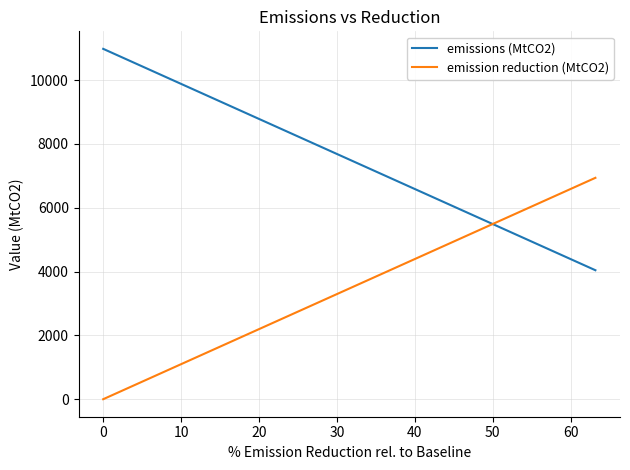

True or false: emissions (MtCO2) and emission reduction (MtCO2) intersect in this chart.

True